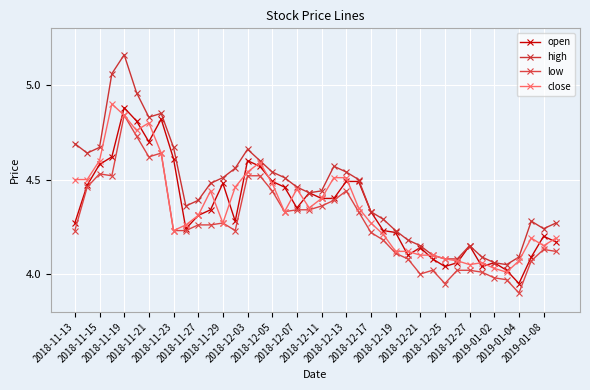

Does the chart display data point markers on the line(s)?

Yes